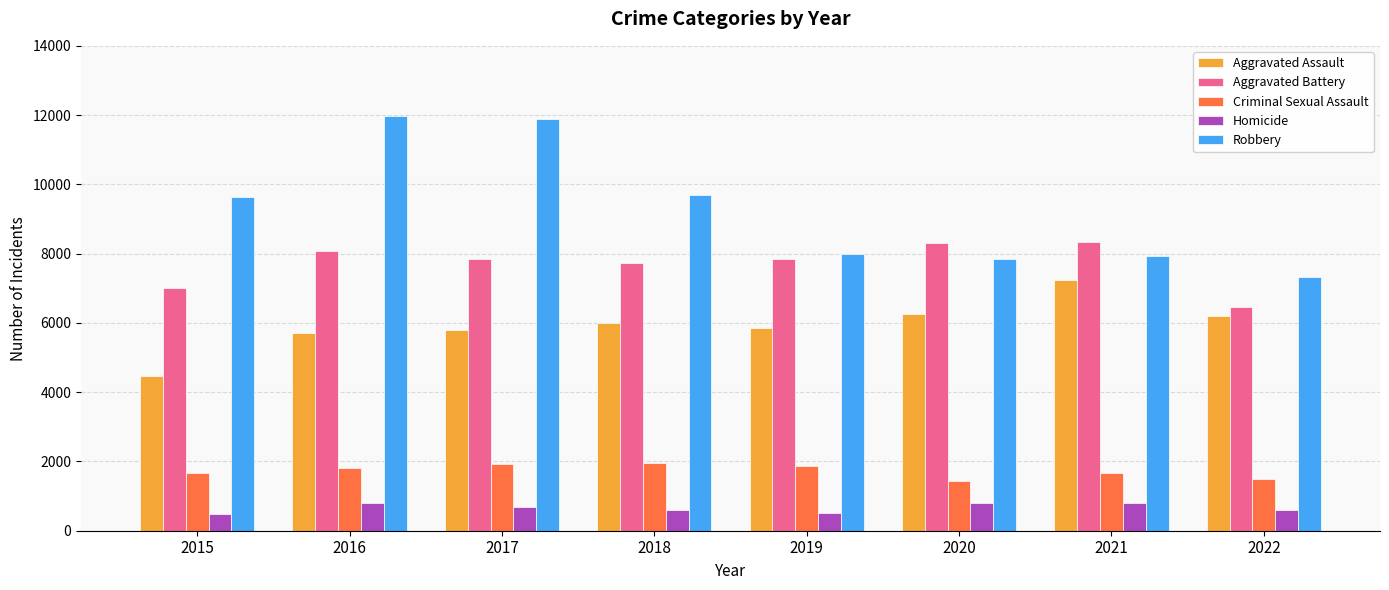

Count the number of categories in the chart.

8